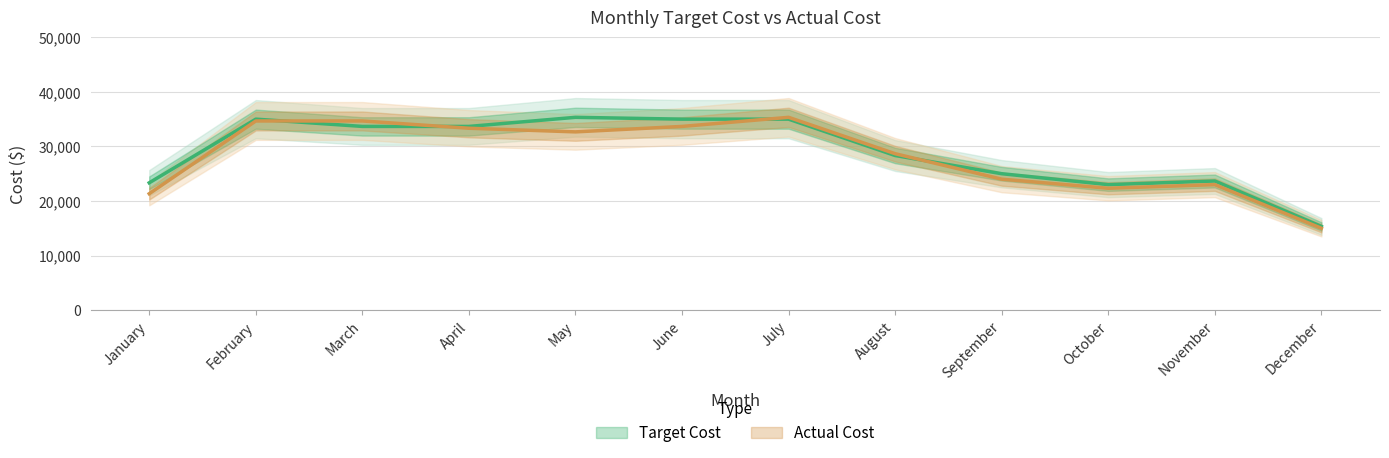

What is the sum of all Actual Cost values?

357000